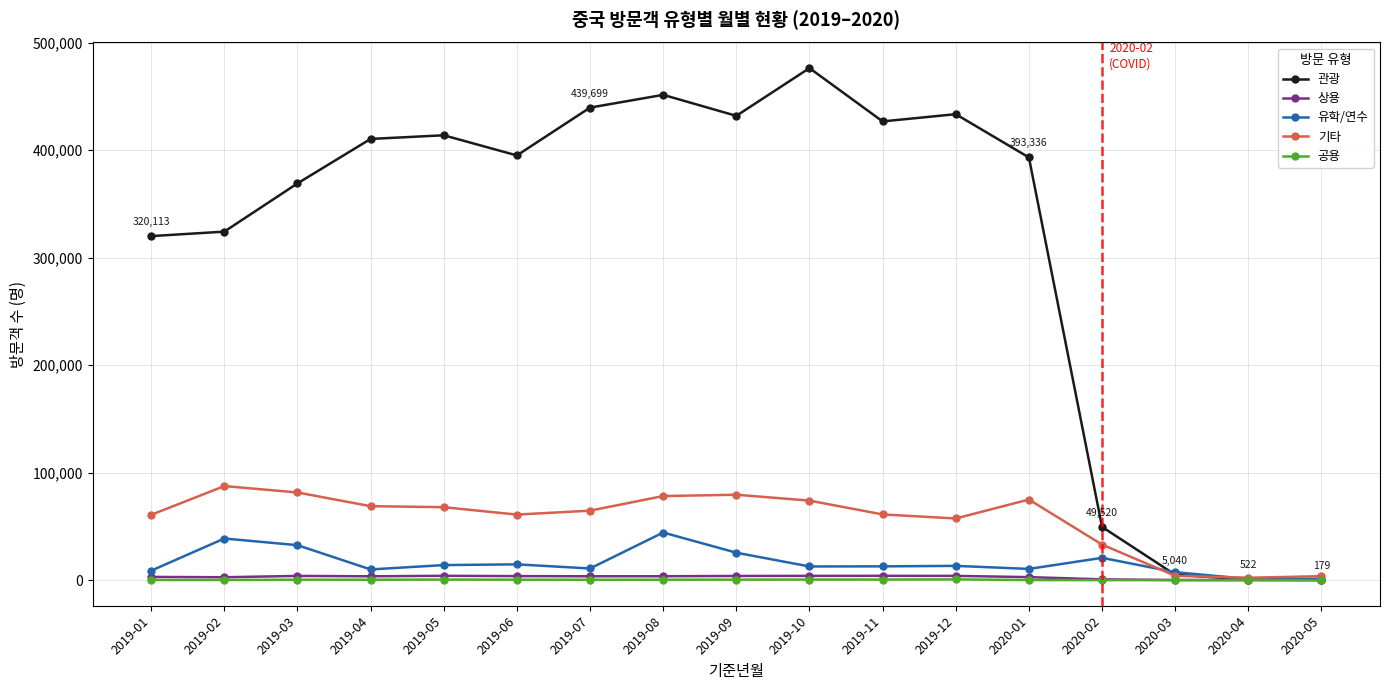

Which series has the largest range (max minus min)?

관광